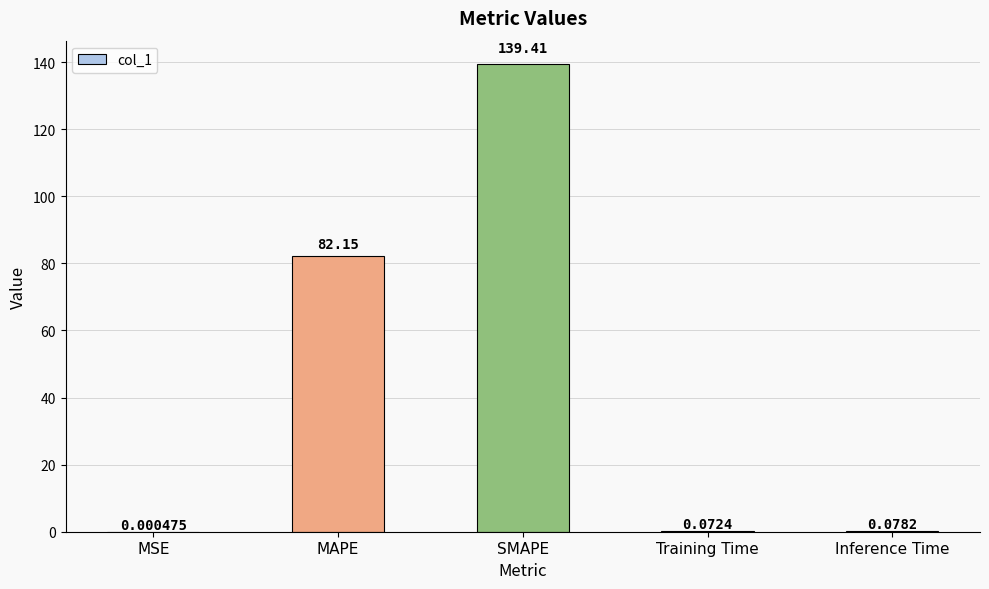

What is the change in value from SMAPE to Training Time?

-139.3